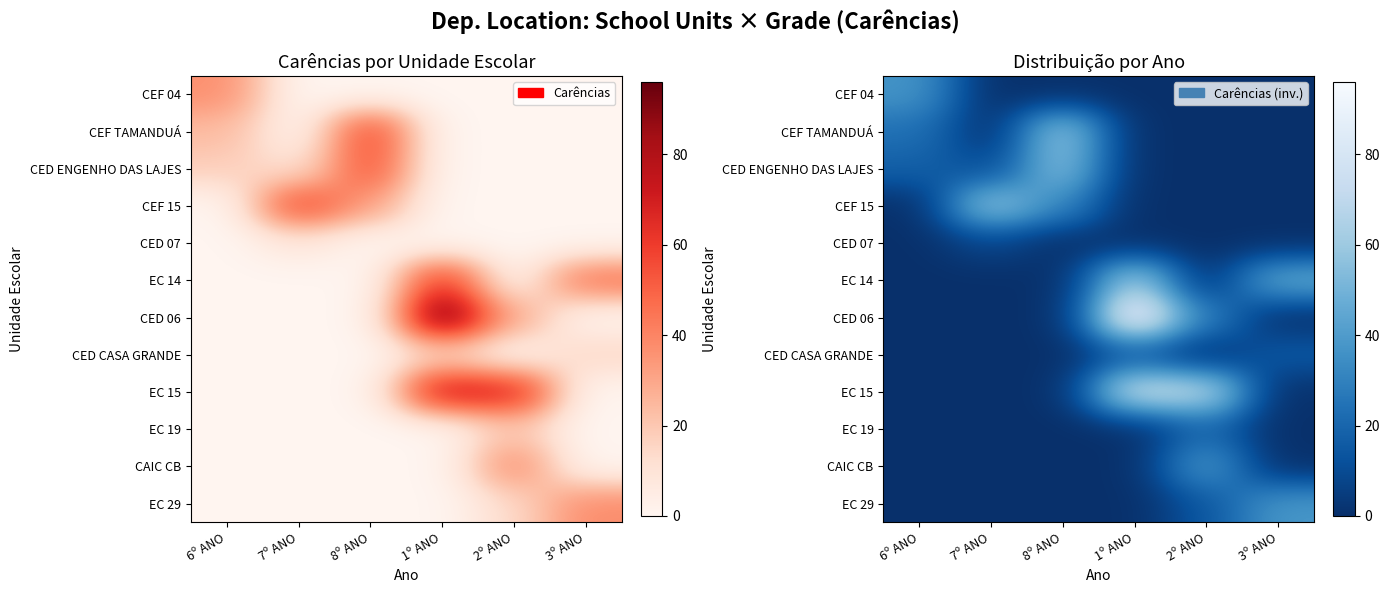

Is it true that CED ENGENHO DAS LAJES equals -17 at 1º ANO?

False